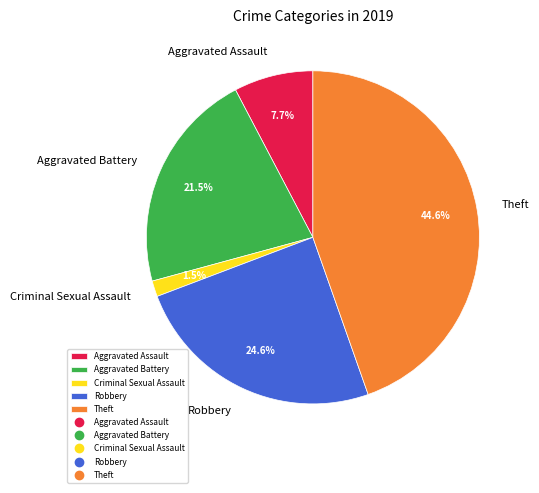

Rank the categories by value from lowest to highest.

Criminal Sexual Assault, Aggravated Assault, Aggravated Battery, Robbery, Theft